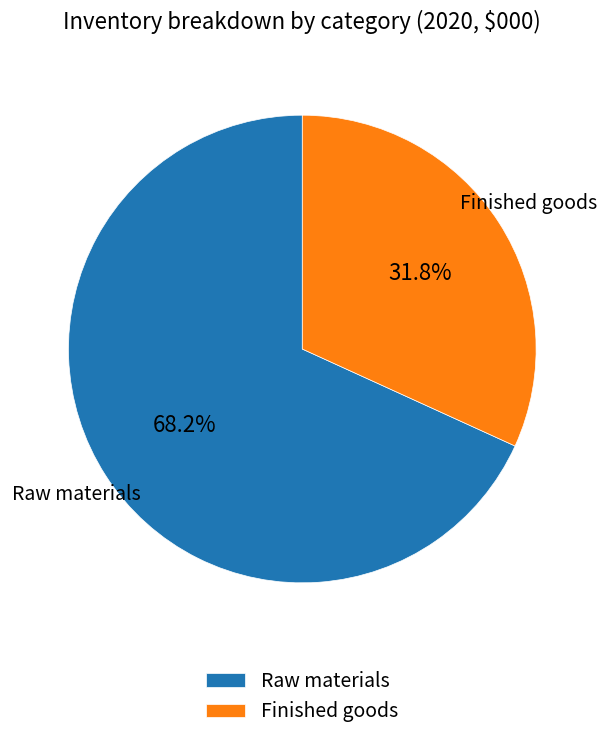

To the nearest percent, what percentage of the pie is Raw materials?

68%